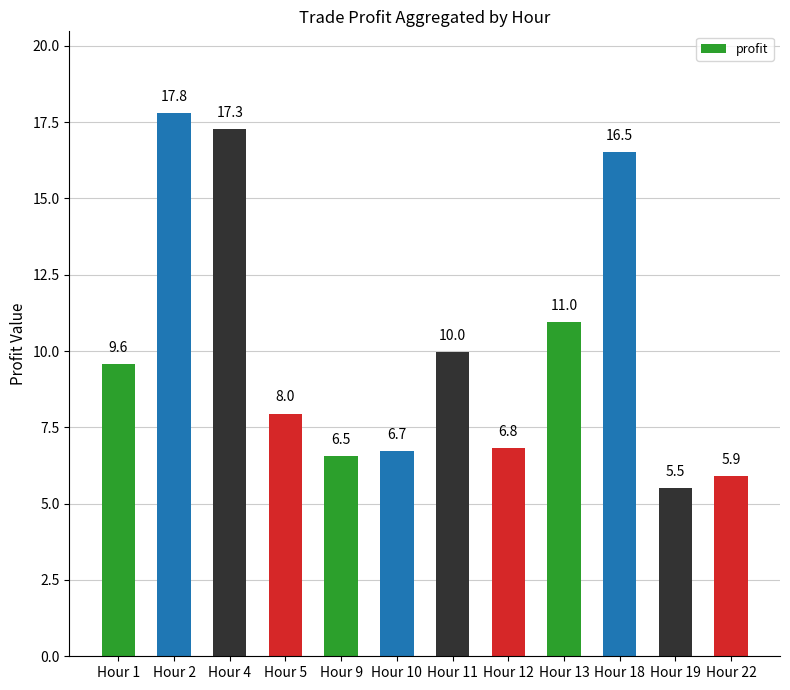

The chart shows a value of 6.7 at Hour 13. True or false?

False